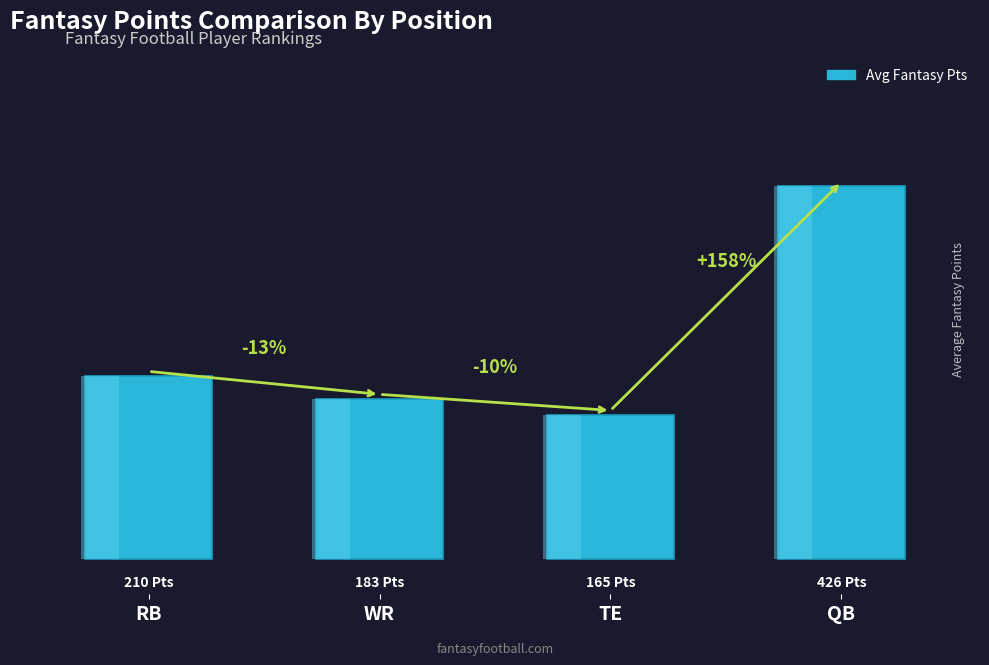

At which label is the value closest to 295?

RB